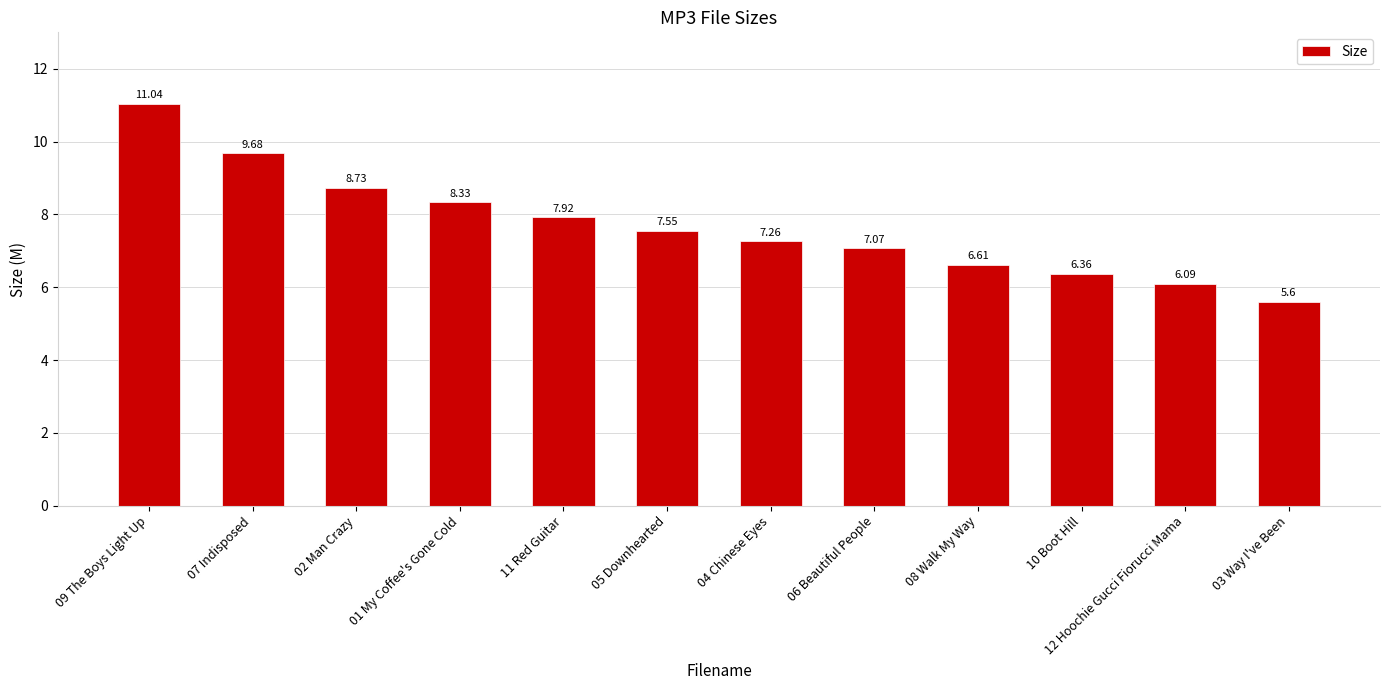

What is the change in value from 01 My Coffee's Gone Cold to 03 Way I've Been?

-2.7